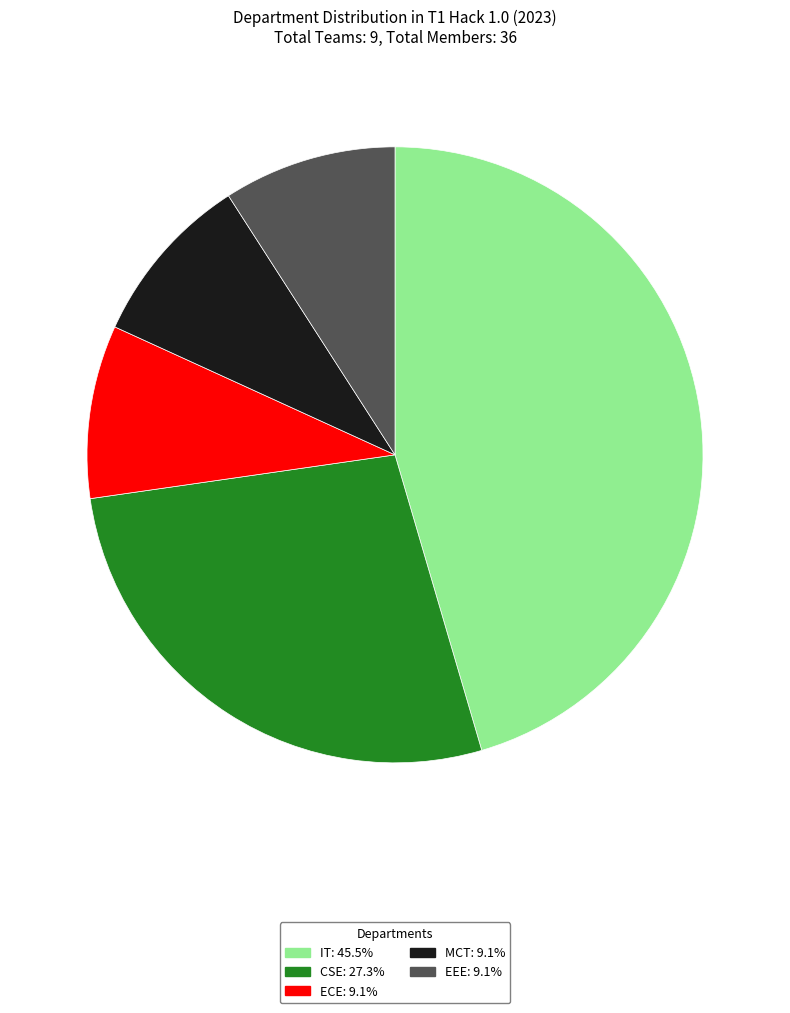

Combined, do CSE and ECE account for over 50%?

No